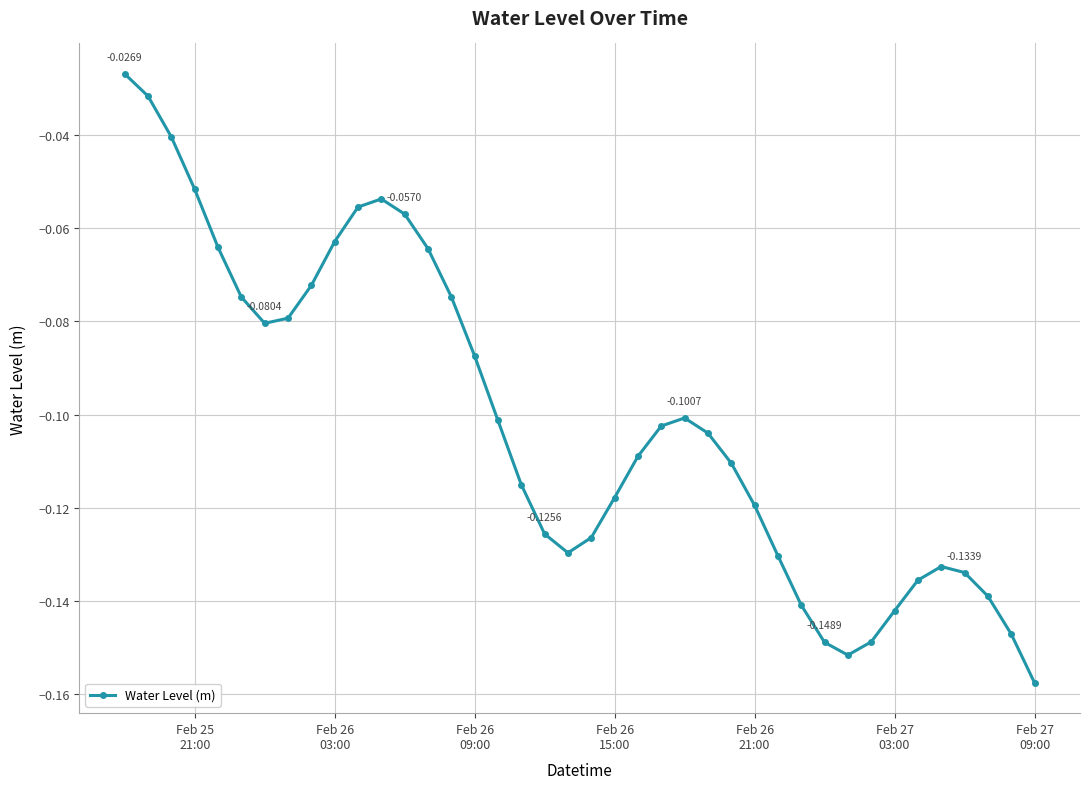

True or false: the data has more than 1 interior local peaks.

True